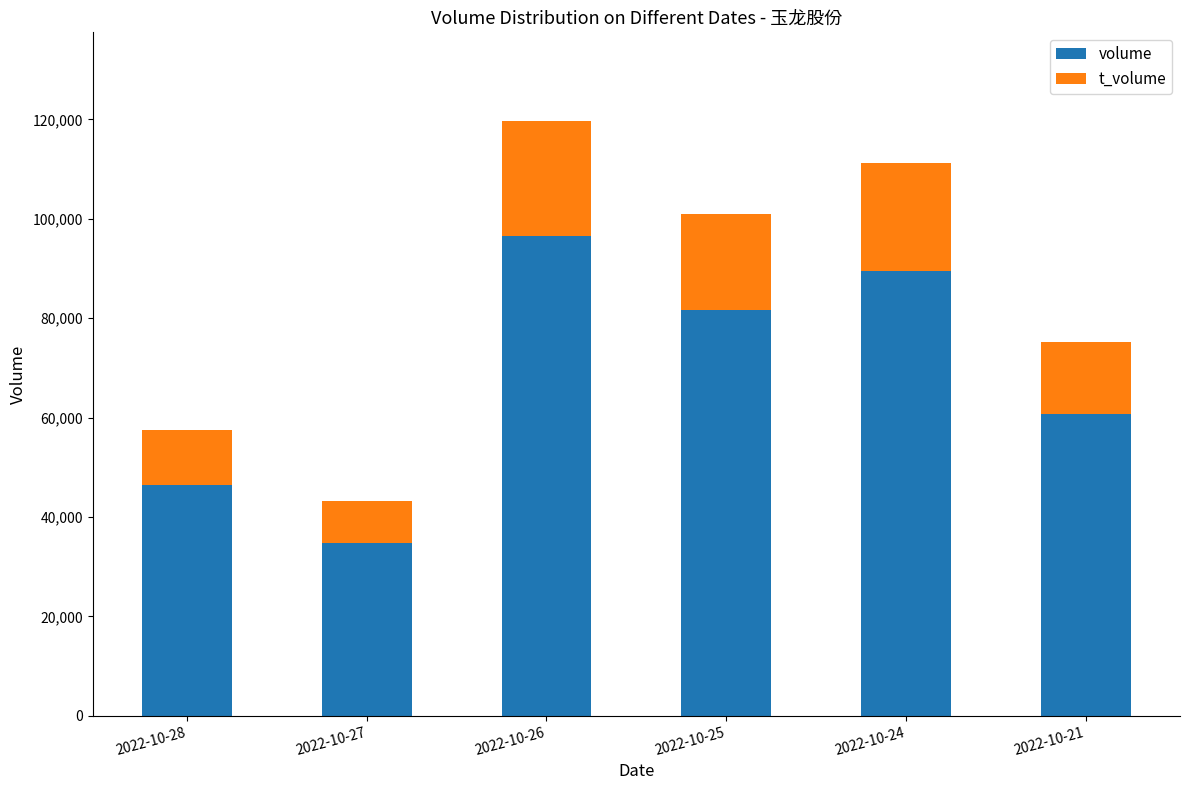

The value of volume at 2022-10-28 is 46360. True or false?

True